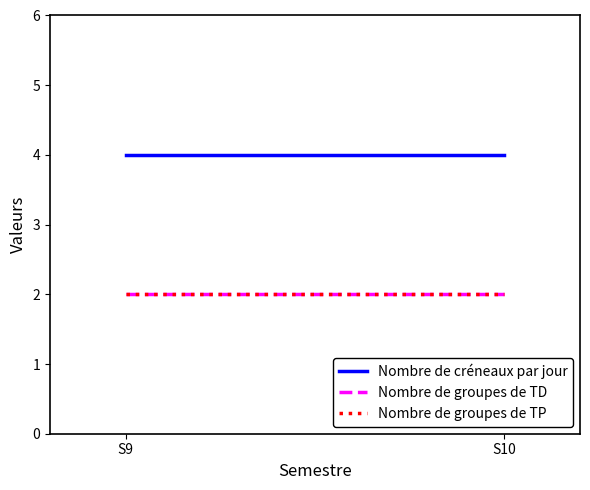

Is the value of Nombre de groupes de TP at S10 greater than the value of Nombre de groupes de TD at S10?

No